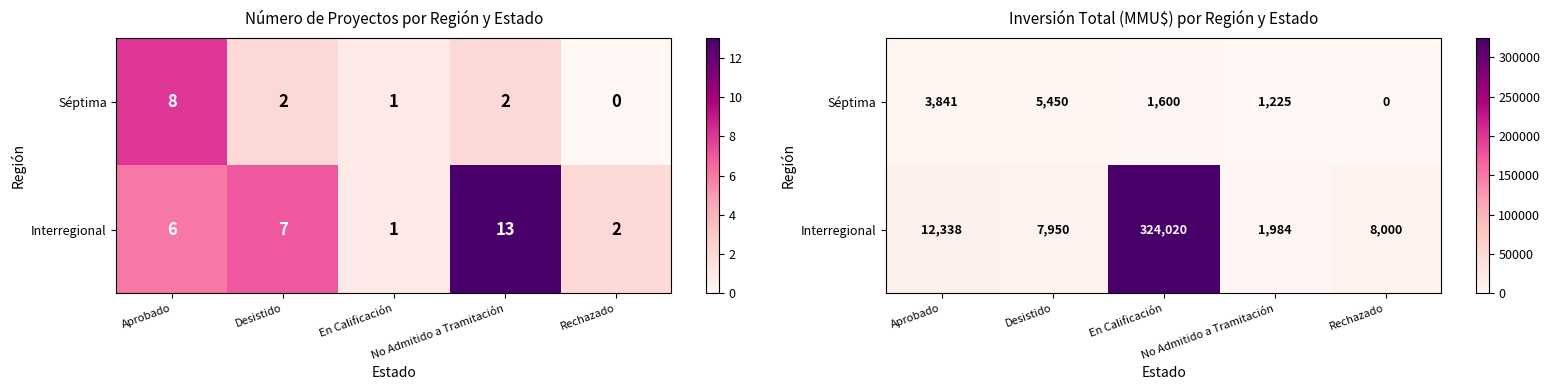

At which category is the sum across all series the highest?

En Calificación